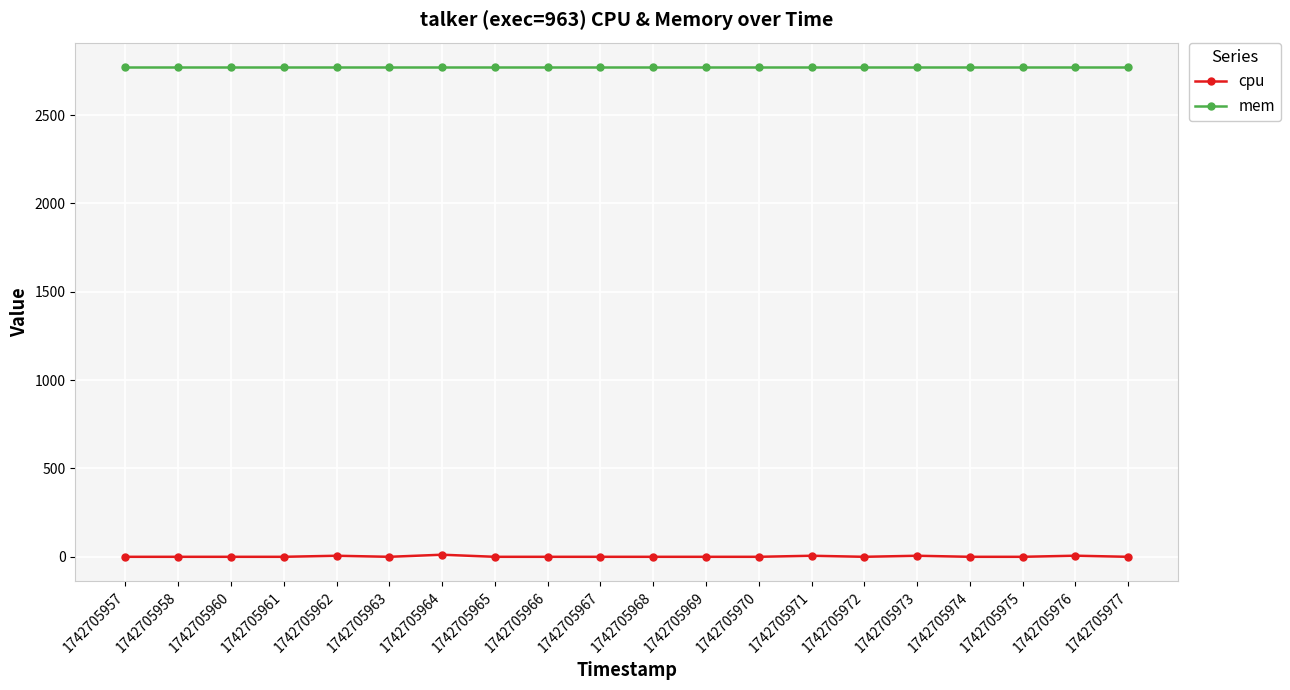

What are all the series names shown in the legend?

cpu, mem